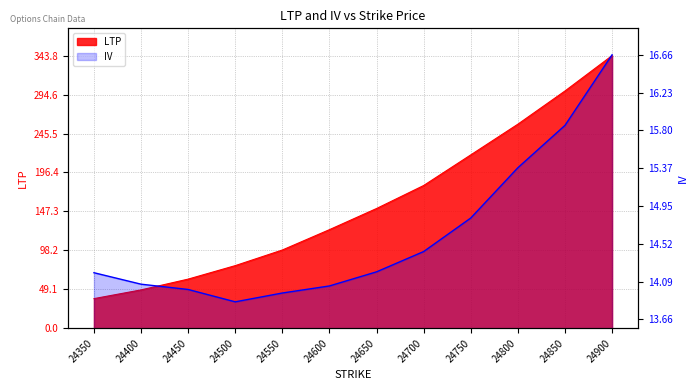

What is the smallest value displayed?

13.9